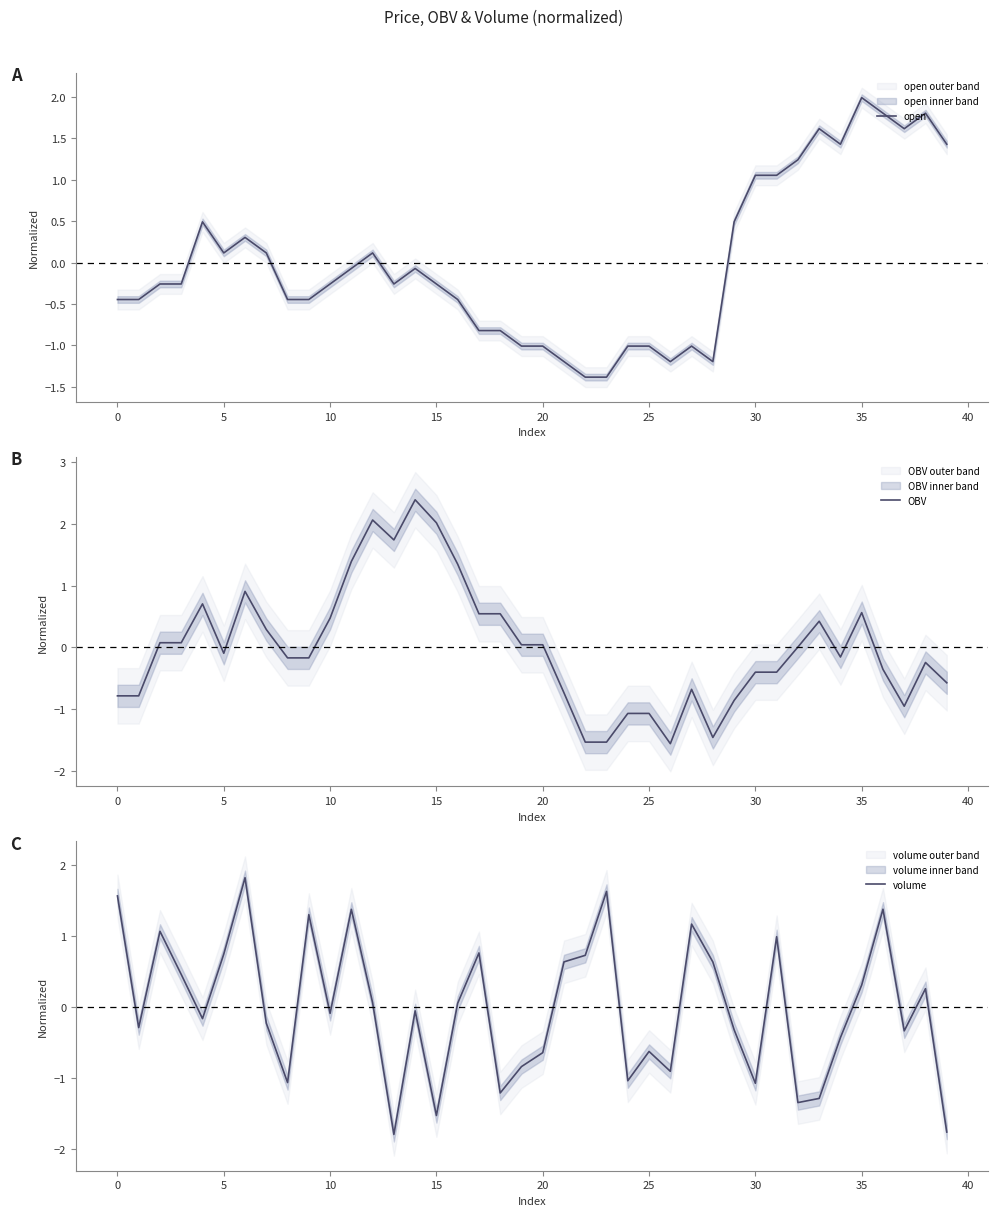

Which series has the largest total across all categories?

OBV